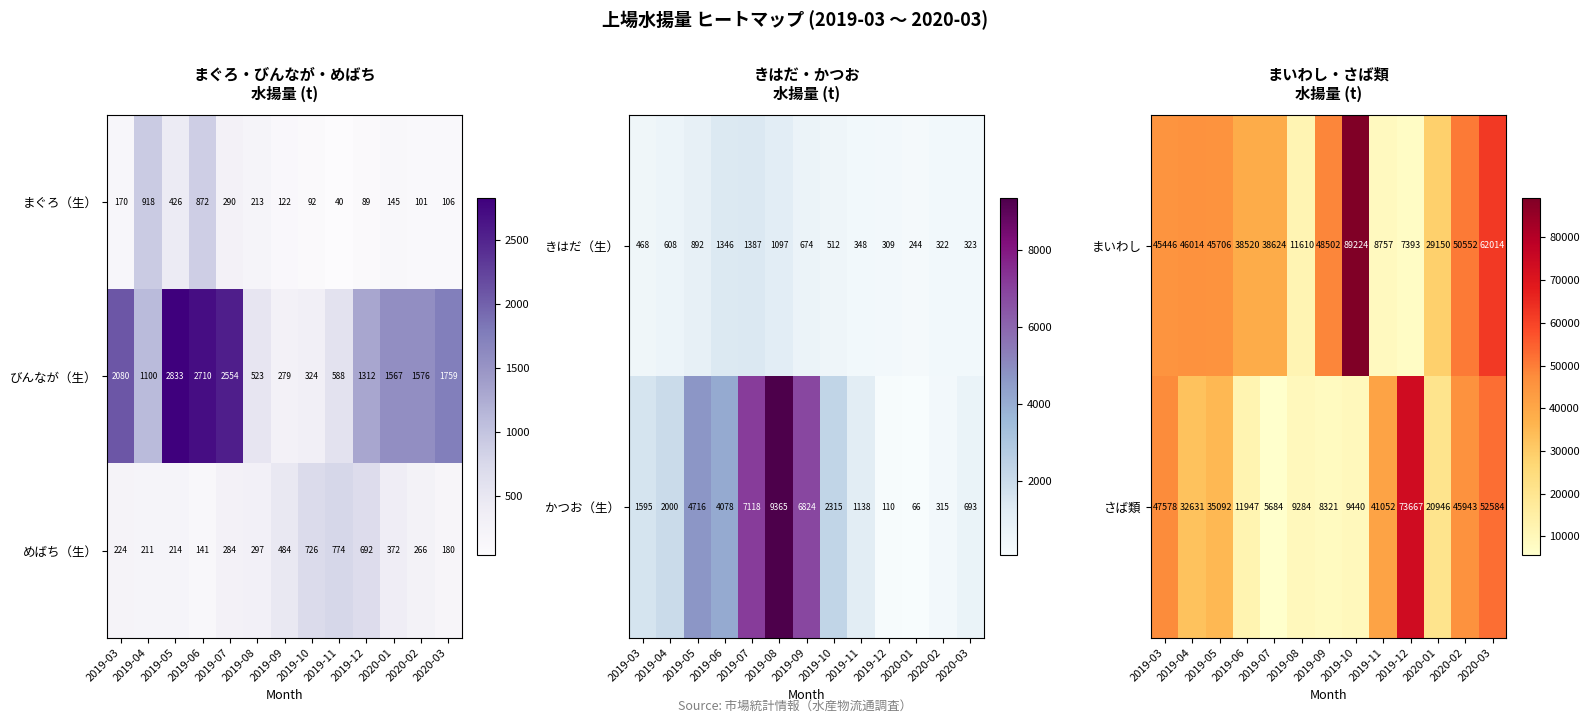

Rank the categories by さば類 value from highest to lowest.

2019-12, 2020-03, 2019-03, 2020-02, 2019-11, 2019-05, 2019-04, 2020-01, 2019-06, 2019-10, 2019-08, 2019-09, 2019-07